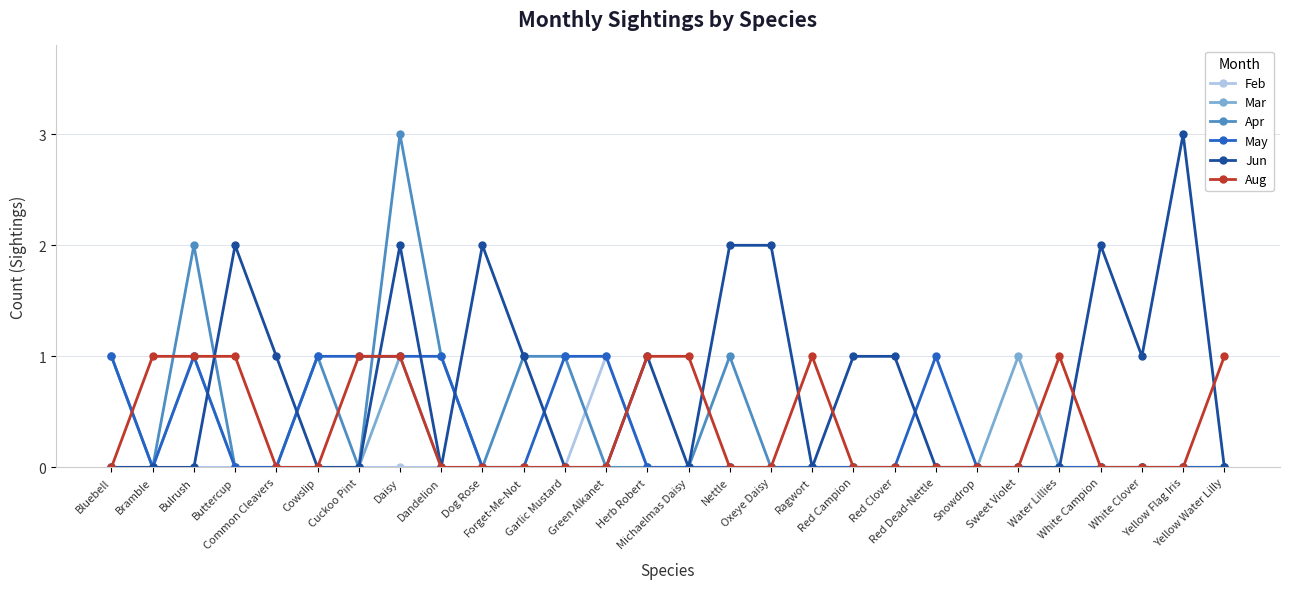

Where is the first local maximum for Mar?

Bulrush